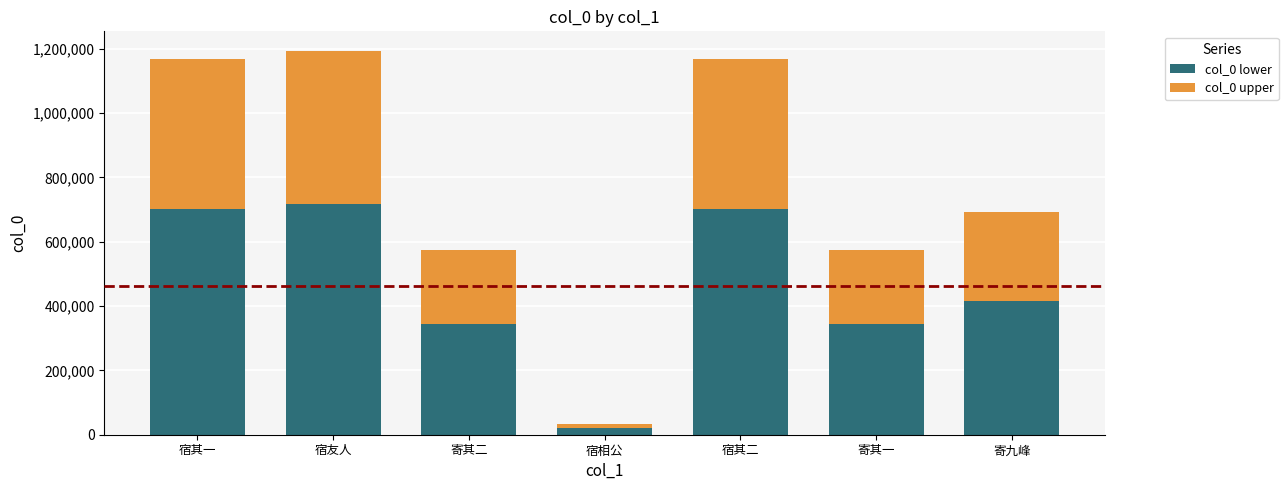

What is the sum of the col_0 lower values at 宿其二 and 宿其一?

1402855.8